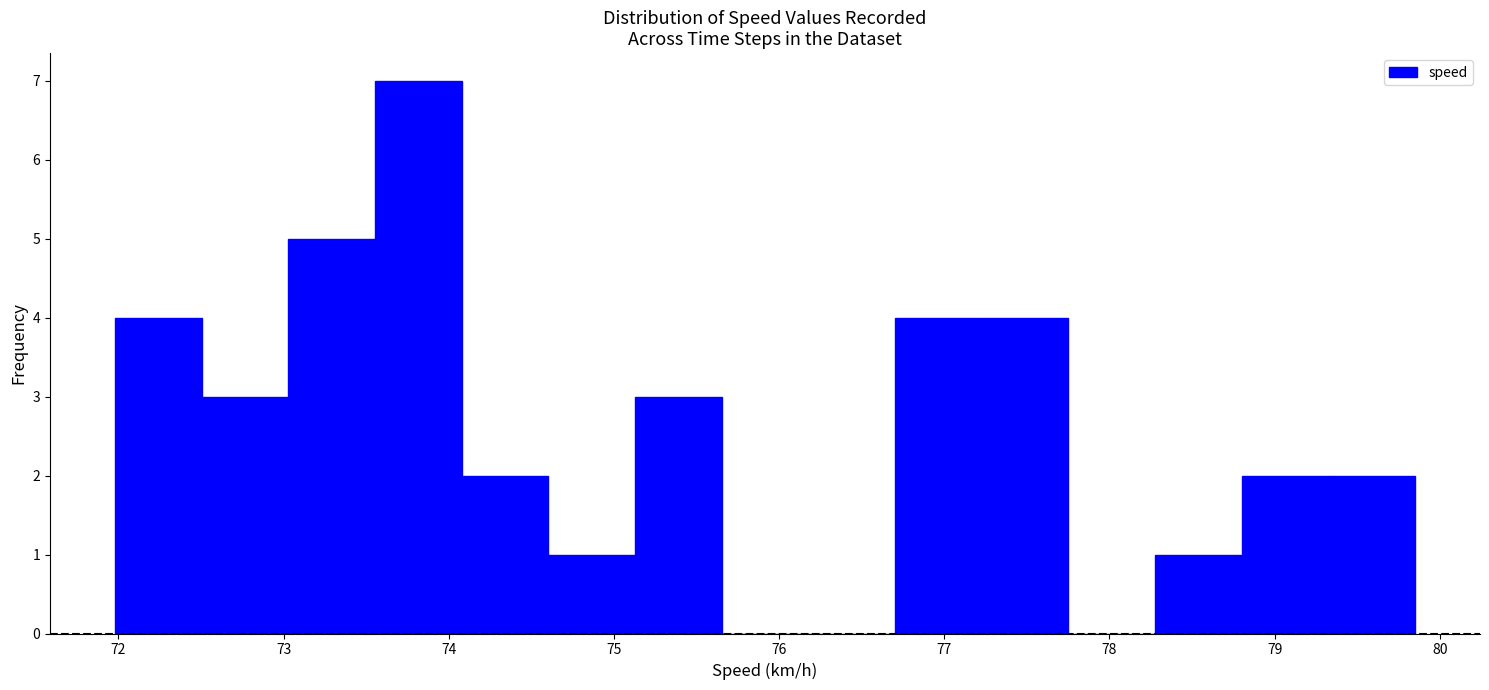

What is the height of the bar covering 74.1 to 74.6 on the x-axis? Neither the bar edges nor the heights are printed on the chart, so give them approximately, as read against the axes.

2